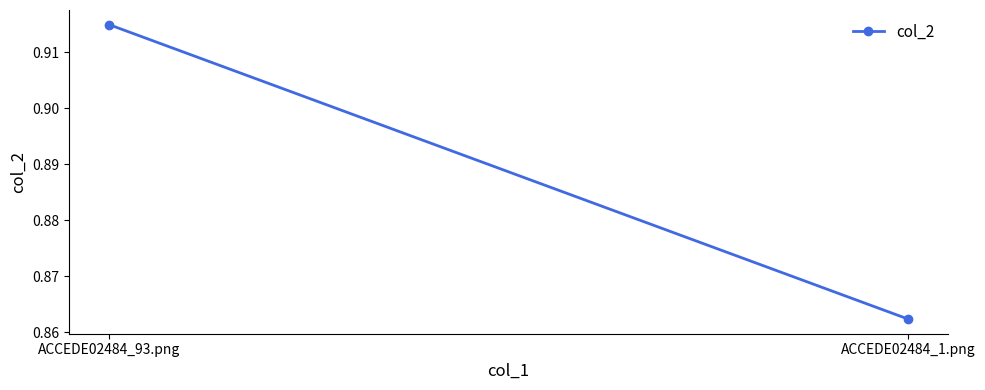

Which label corresponds to the smallest value in the chart?

ACCEDE02484_1.png